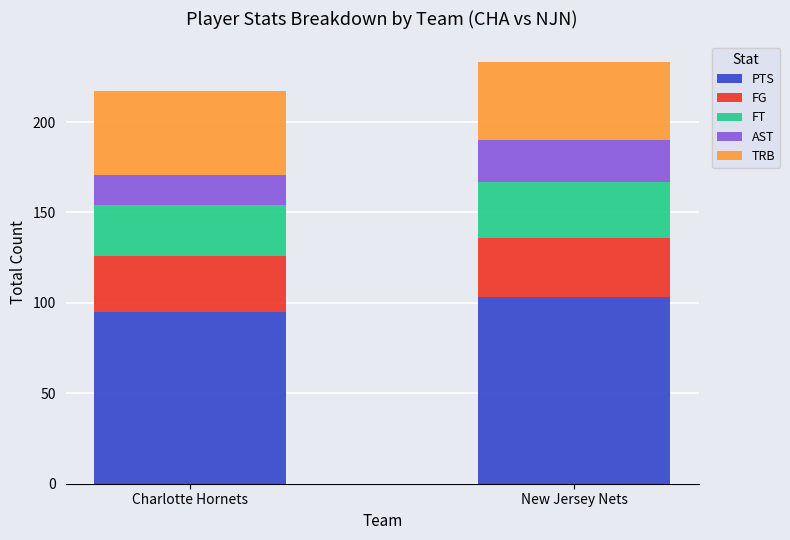

What is the sum of all PTS values?

198